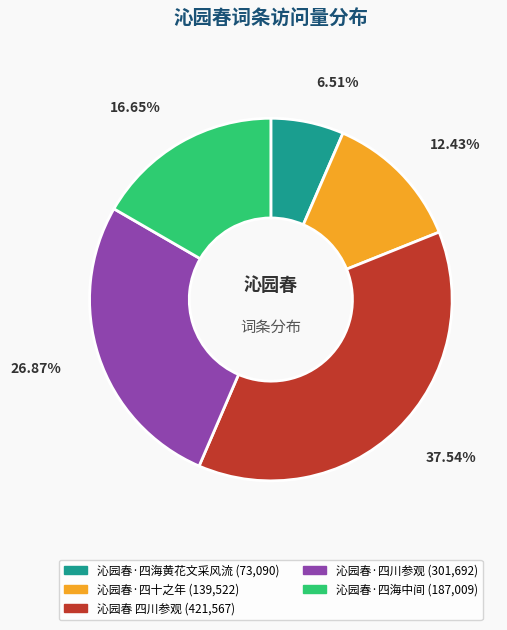

How much of the chart is everything except 沁园春 四川参观?

62.5%